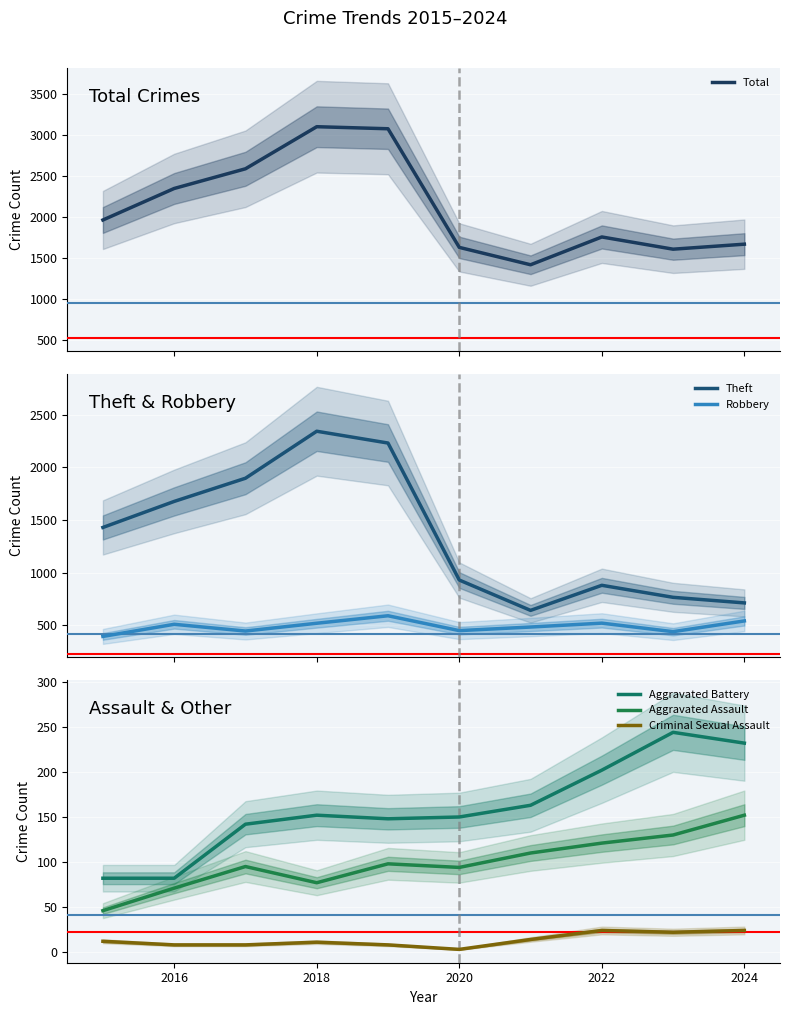

How many categories are shown in the chart?

10